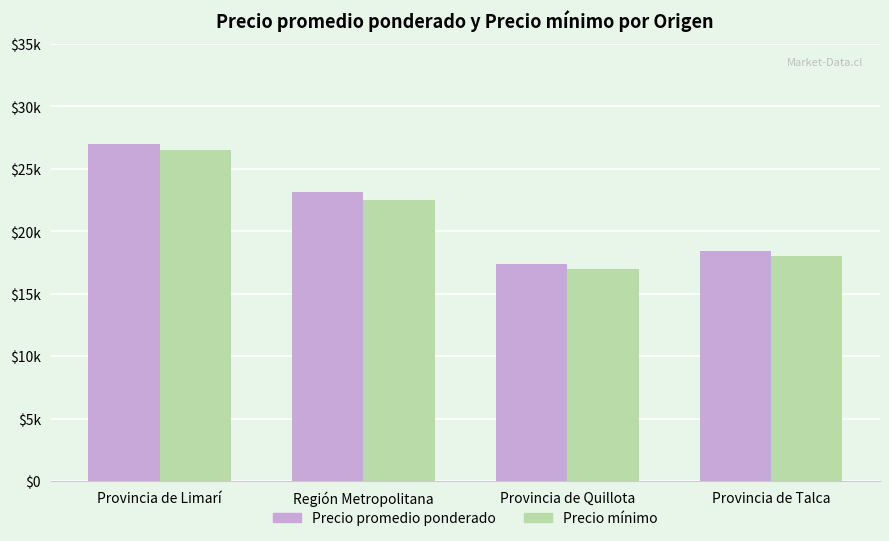

Which series changed the most between Región Metropolitana and Provincia de Quillota?

Precio promedio ponderado